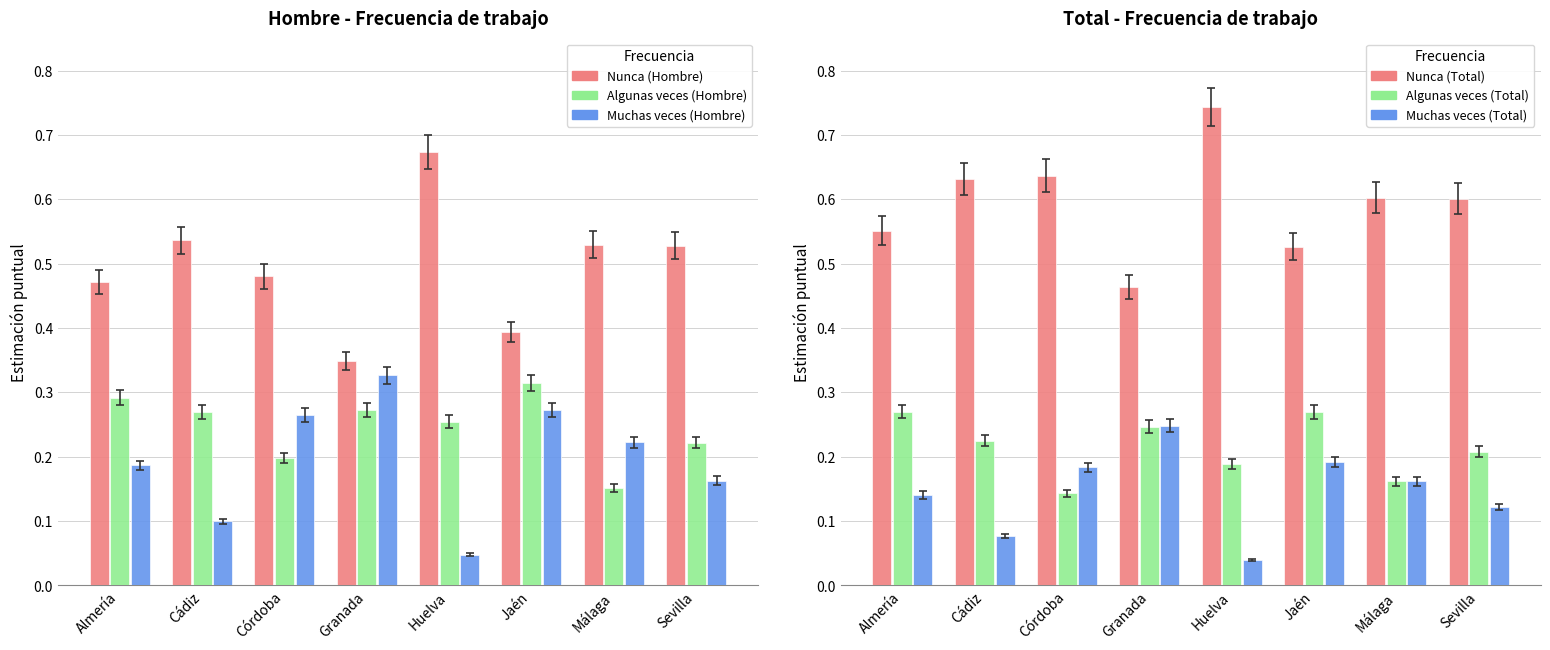

What position from the left is Huelva?

5